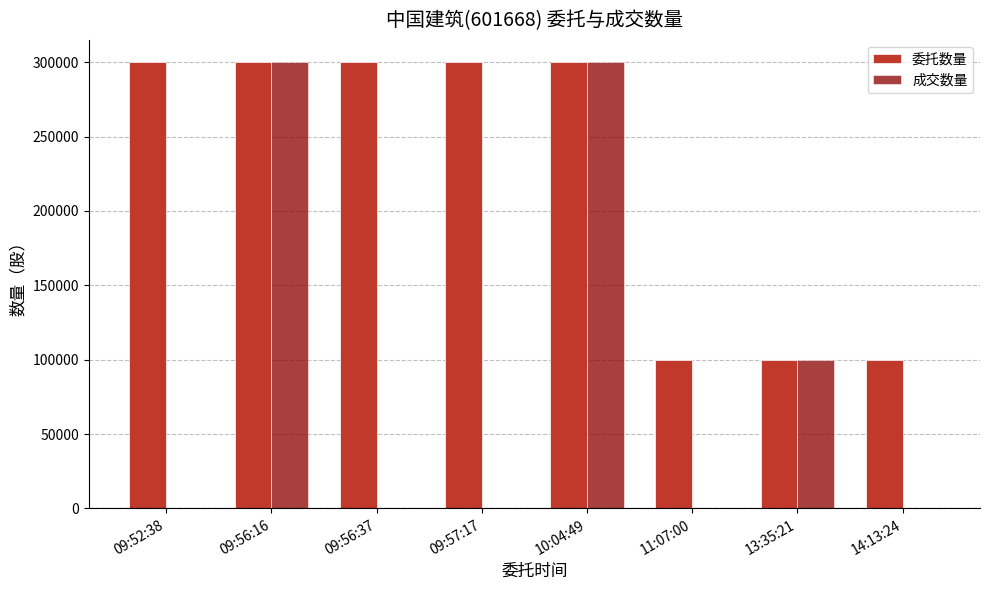

True or false: 成交数量 has a value of 300000 at 10:04:49.

True